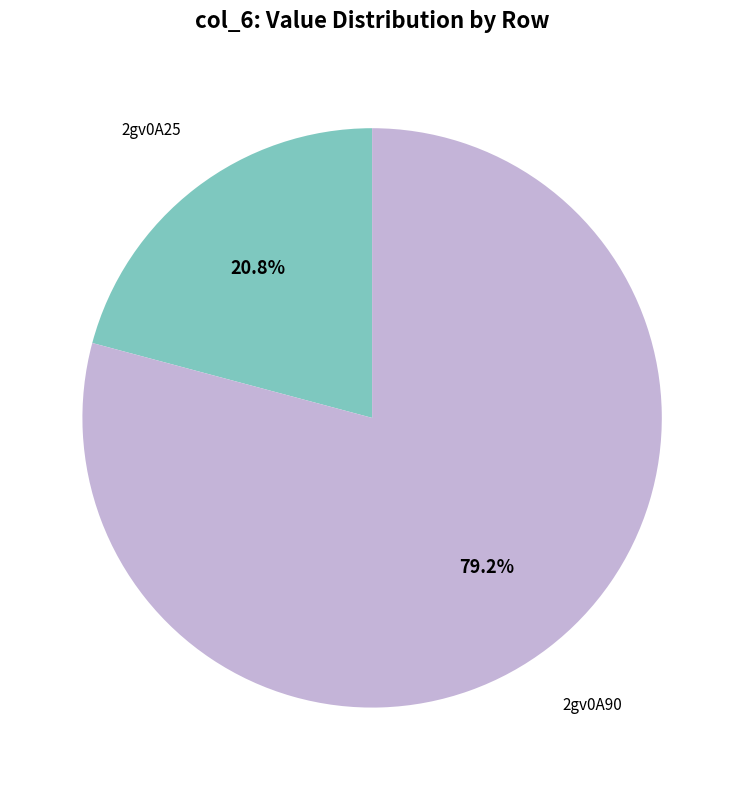

Is there any slice that represents more than half of the pie?

Yes